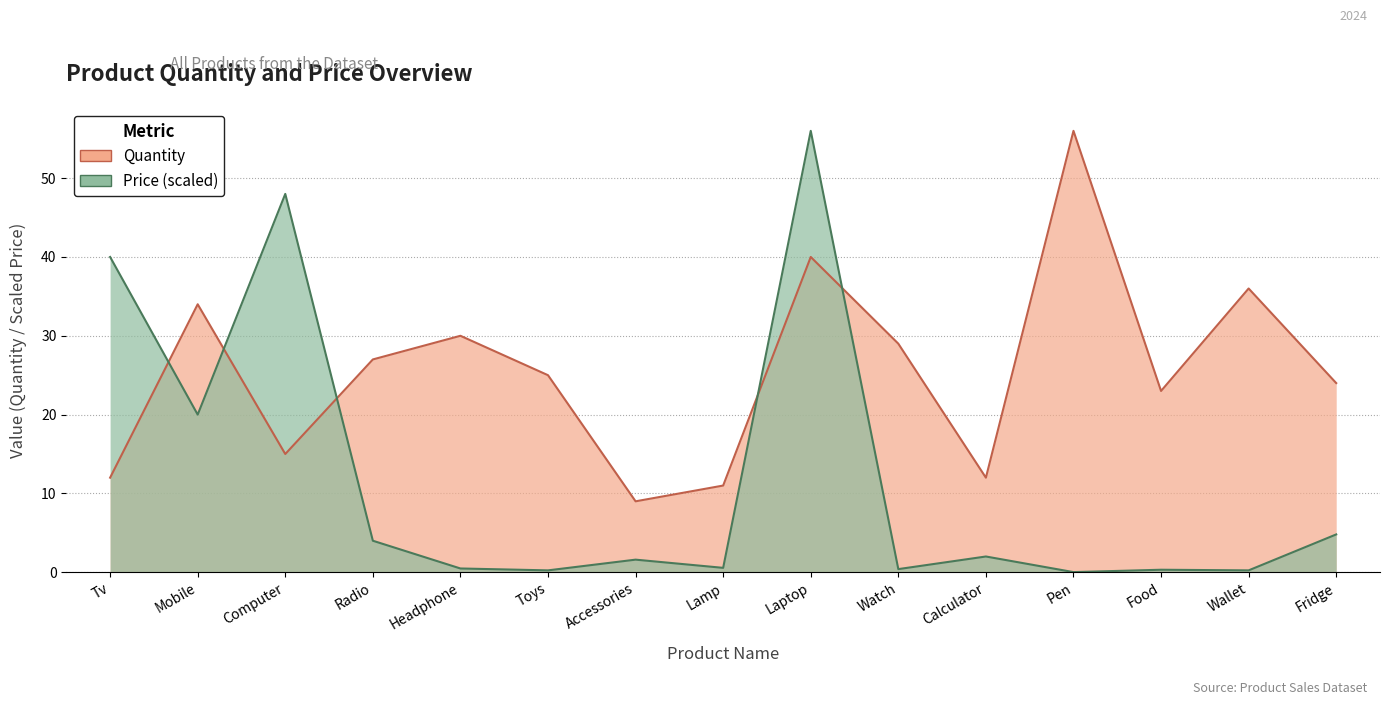

How many lines are shown in the chart?

2